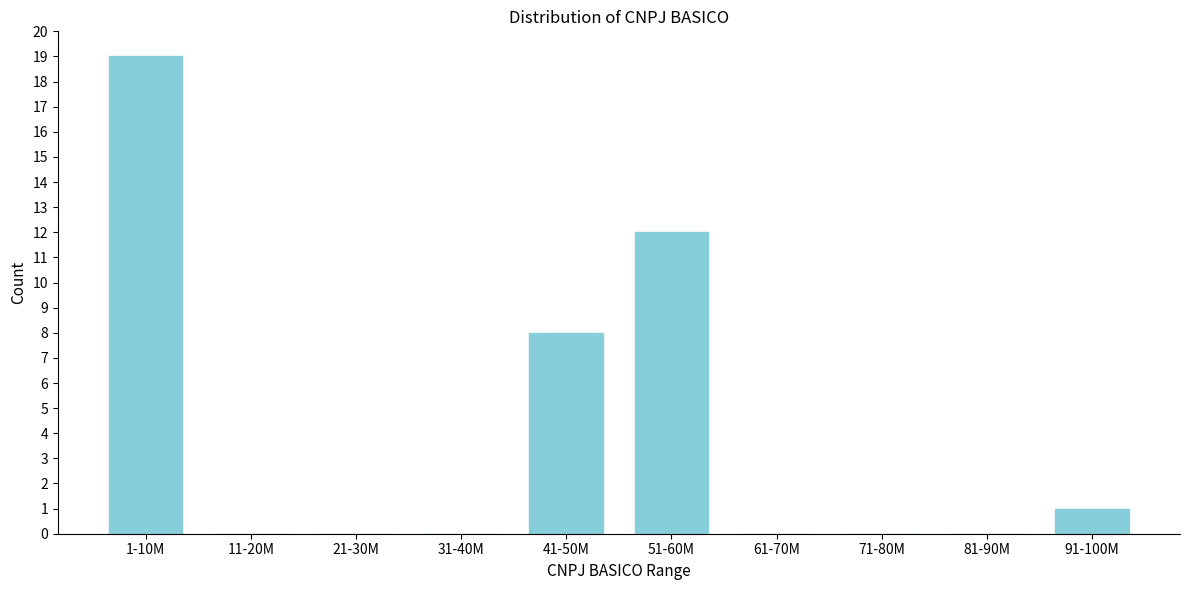

Reading left to right, list all the values displayed in this chart.

1-10M=19	11-20M=0	21-30M=0	31-40M=0	41-50M=8	51-60M=12	61-70M=0	71-80M=0	81-90M=0	91-100M=1